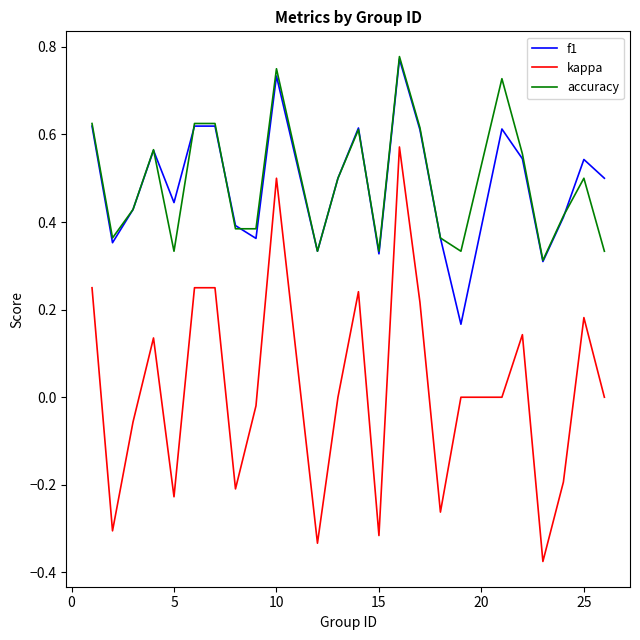

True or false: kappa and f1 intersect in this chart.

False